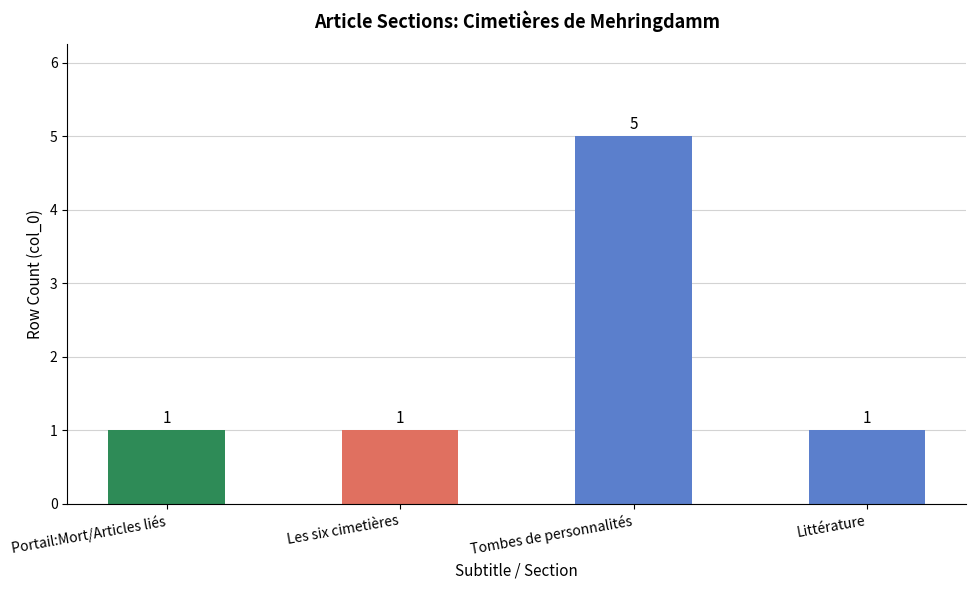

What is the label of the 2nd bar from the left?

Les six cimetières